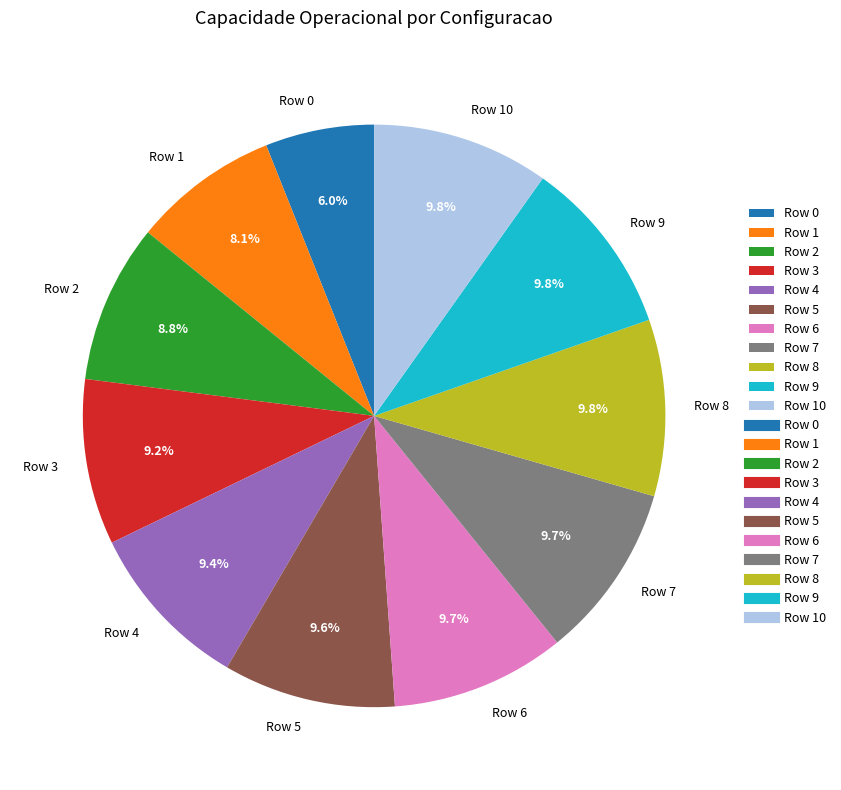

Is Row 2 the majority of the pie?

No